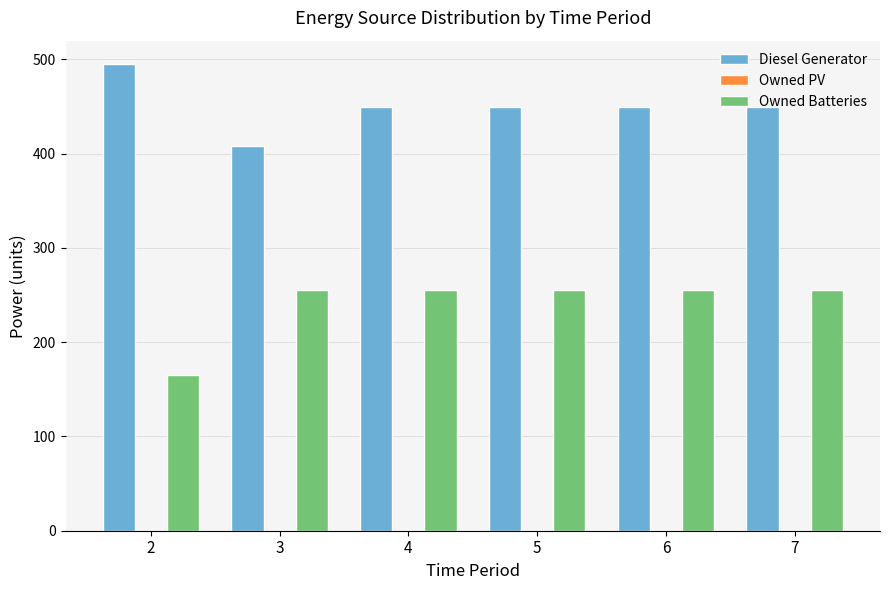

At 4, list the series in order from largest to smallest.

Diesel Generator, Owned Batteries